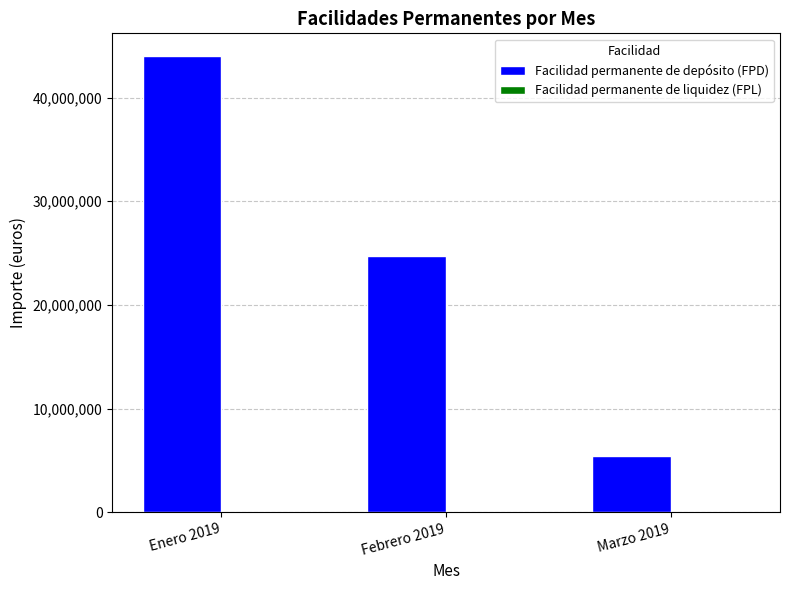

What is the maximum value for Facilidad permanente de depósito (FPD)?

43997401